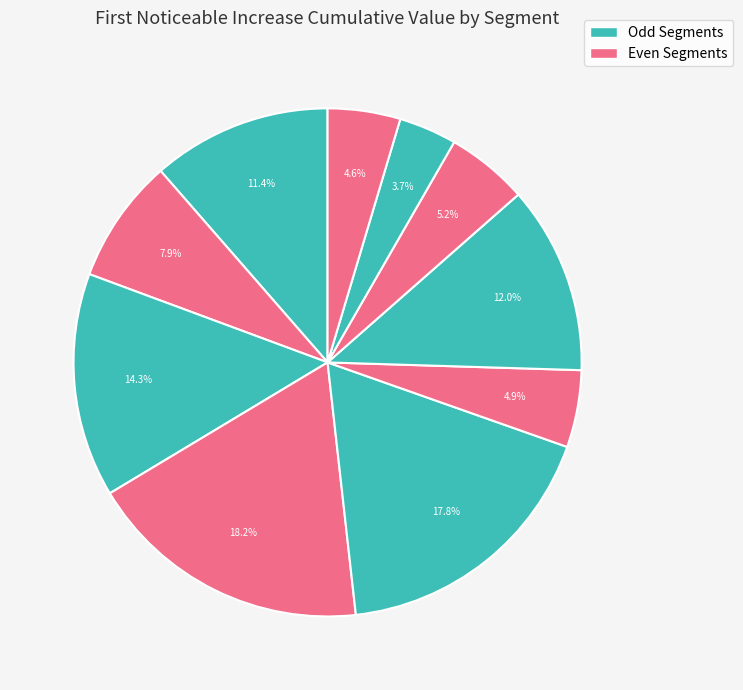

How many slices are in this pie chart?

10